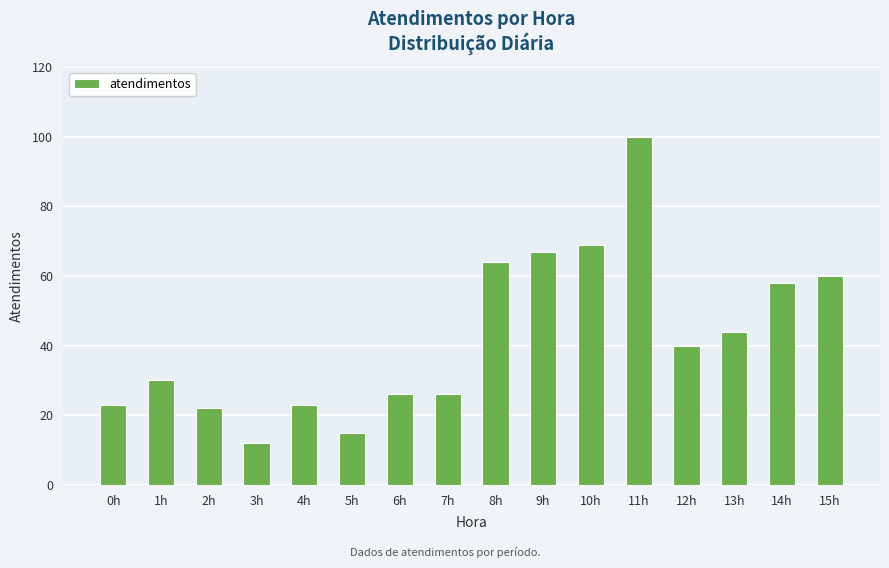

How many bars are there in total?

16